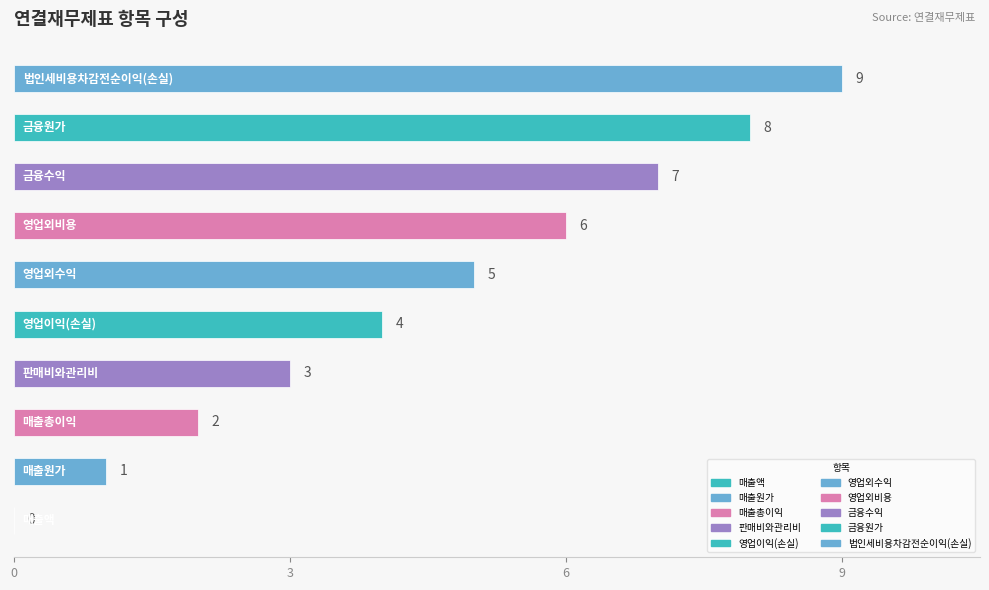

Are the bars horizontal?

Yes